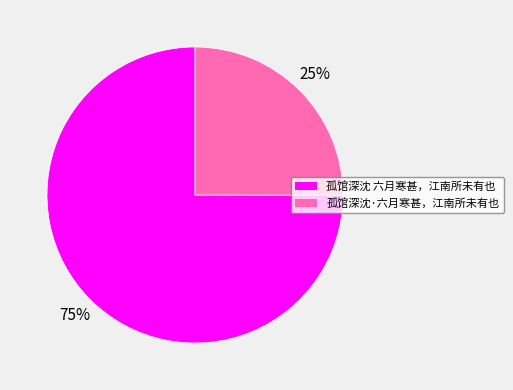

To the nearest percent, what is the difference between the 孤馆深沈·六月寒甚，江南所未有也 and 孤馆深沈 六月寒甚，江南所未有也 slice percentages?

50%